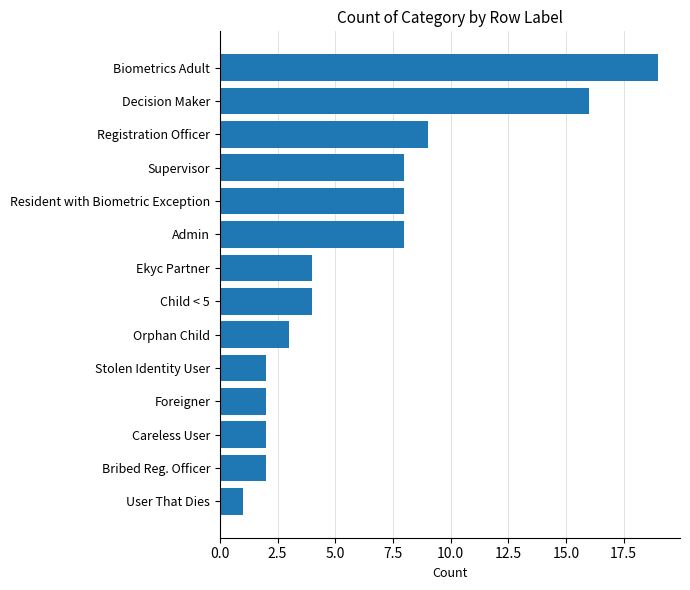

At which category does the chart reach its peak across all series?

Biometrics Adult